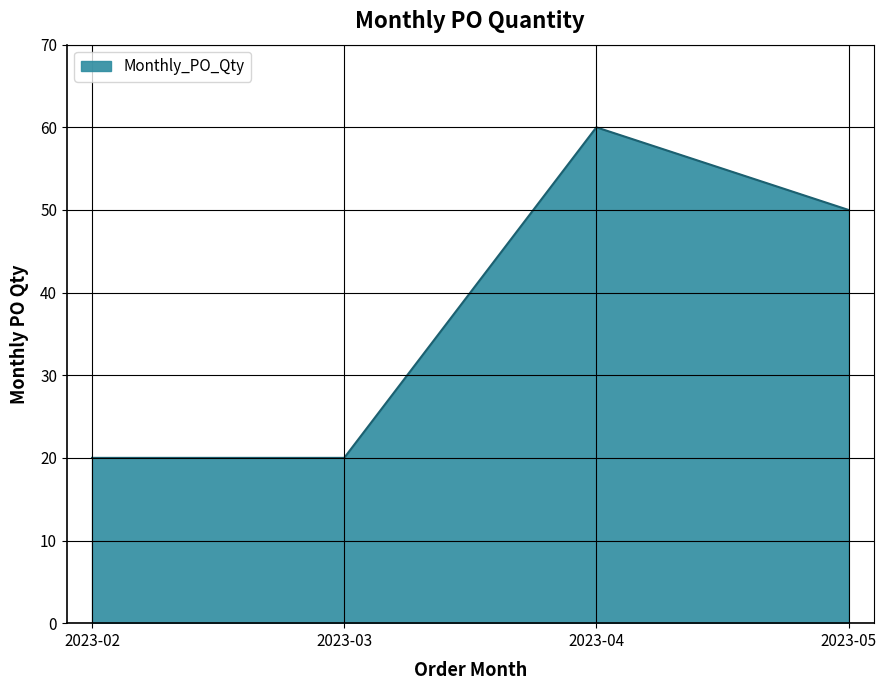

What is the minimum value shown in the chart?

20